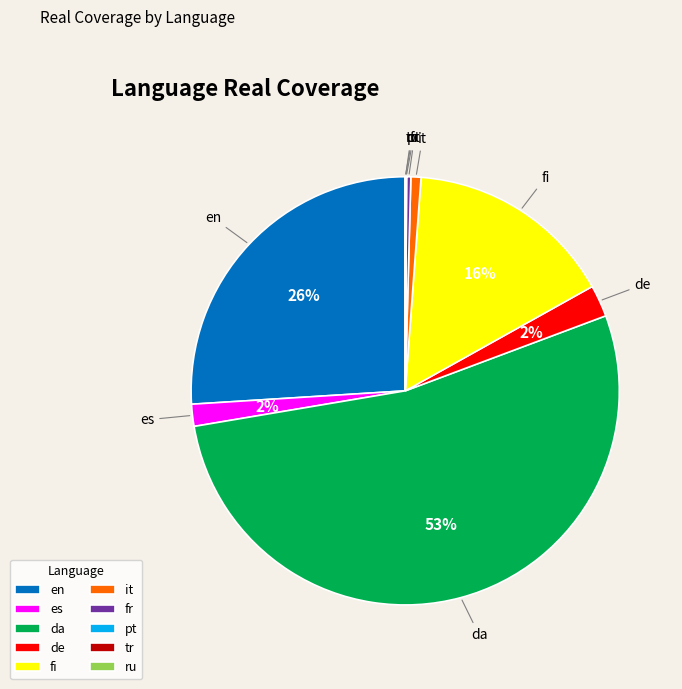

Is there any slice that represents more than half of the pie?

Yes